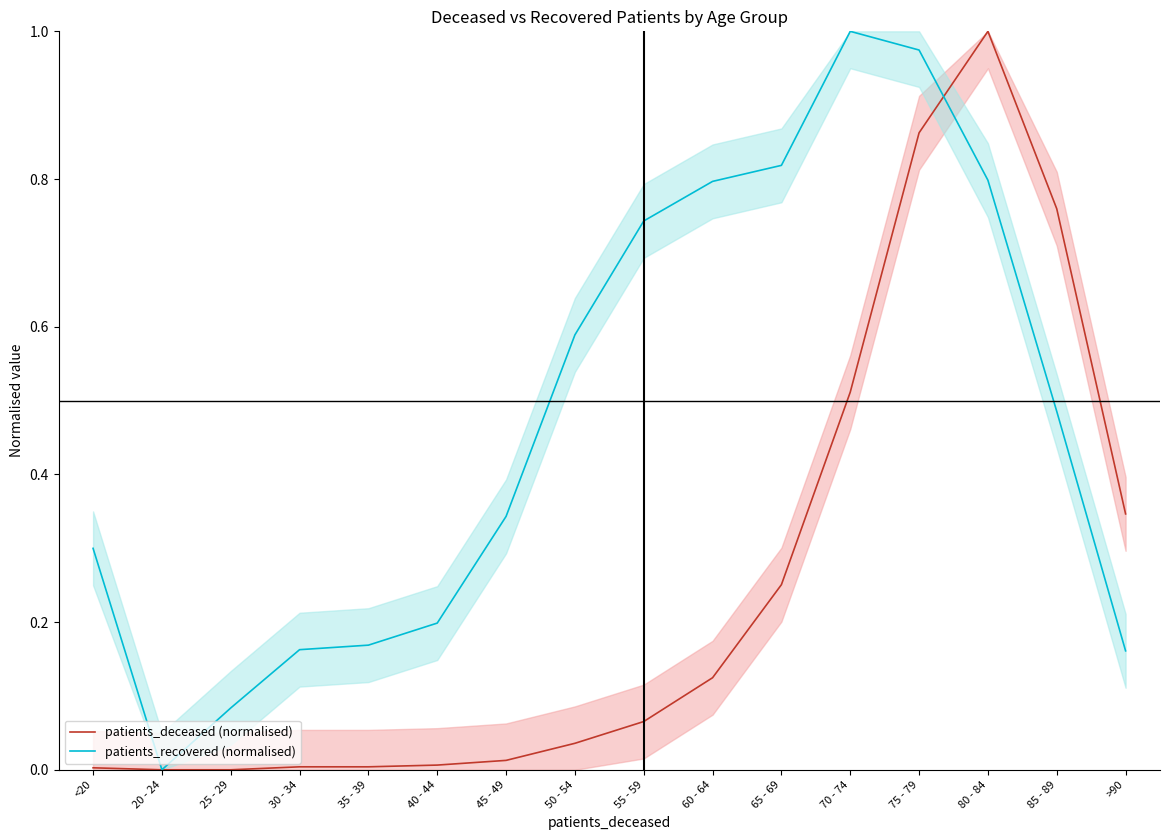

List the series in order of their peak value, highest first.

patients_deceased (normalised), patients_recovered (normalised)